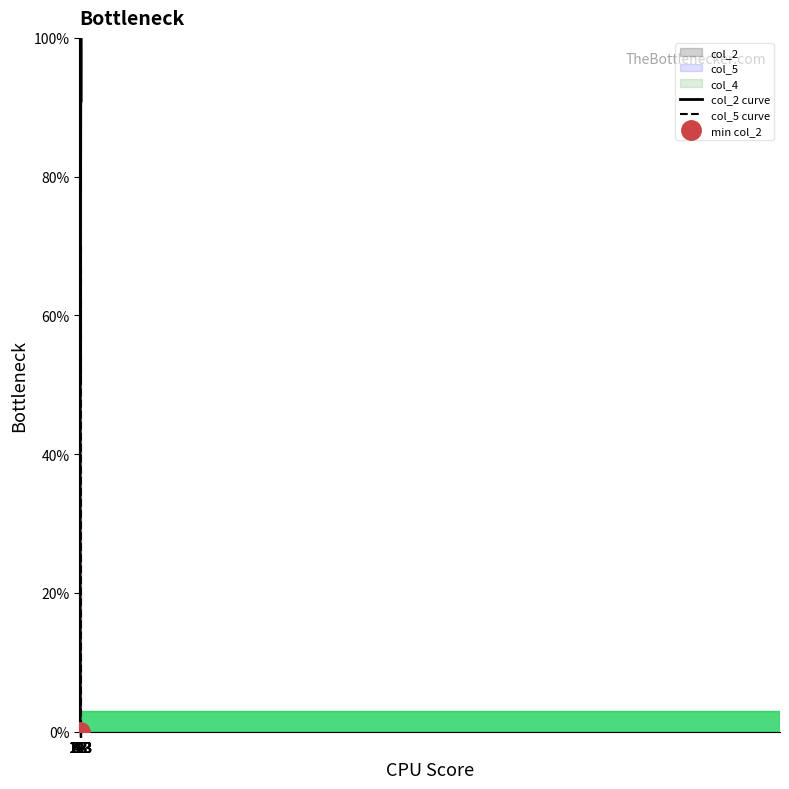

What is the maximum value for col_2 curve?

100.0